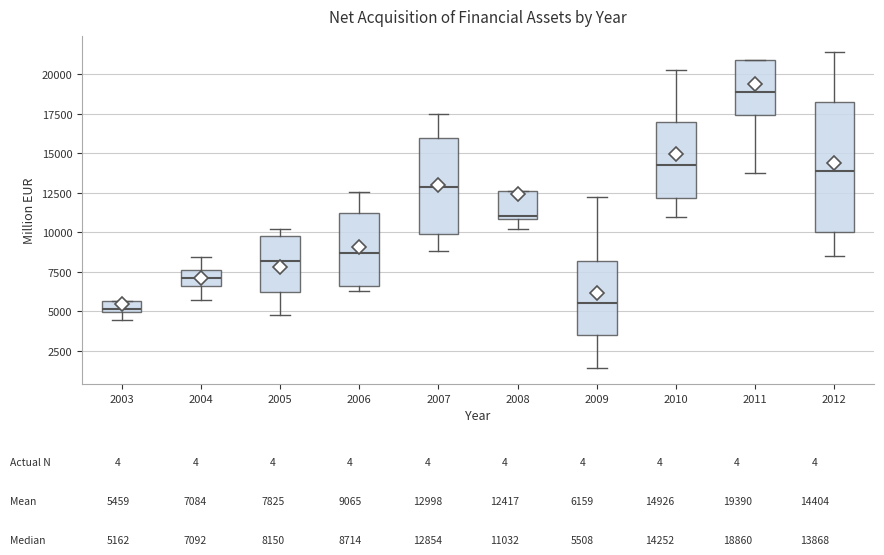

Where is the upper edge of the box at x = 2007 on the y-axis? The values are not printed on the chart, so give them approximately, as read against the axis.

16000